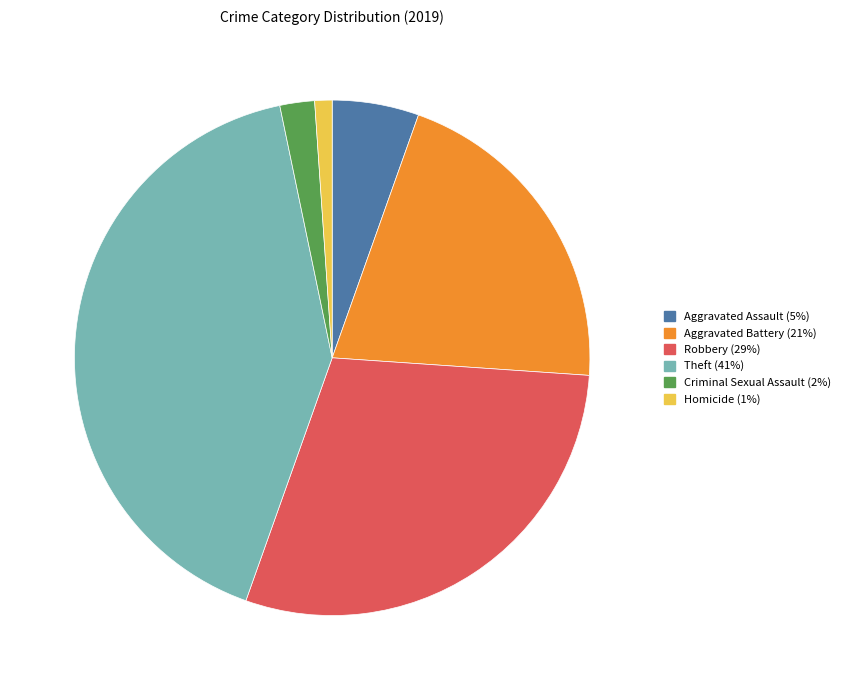

Do Aggravated Assault and Theft together represent more than half of the pie?

No